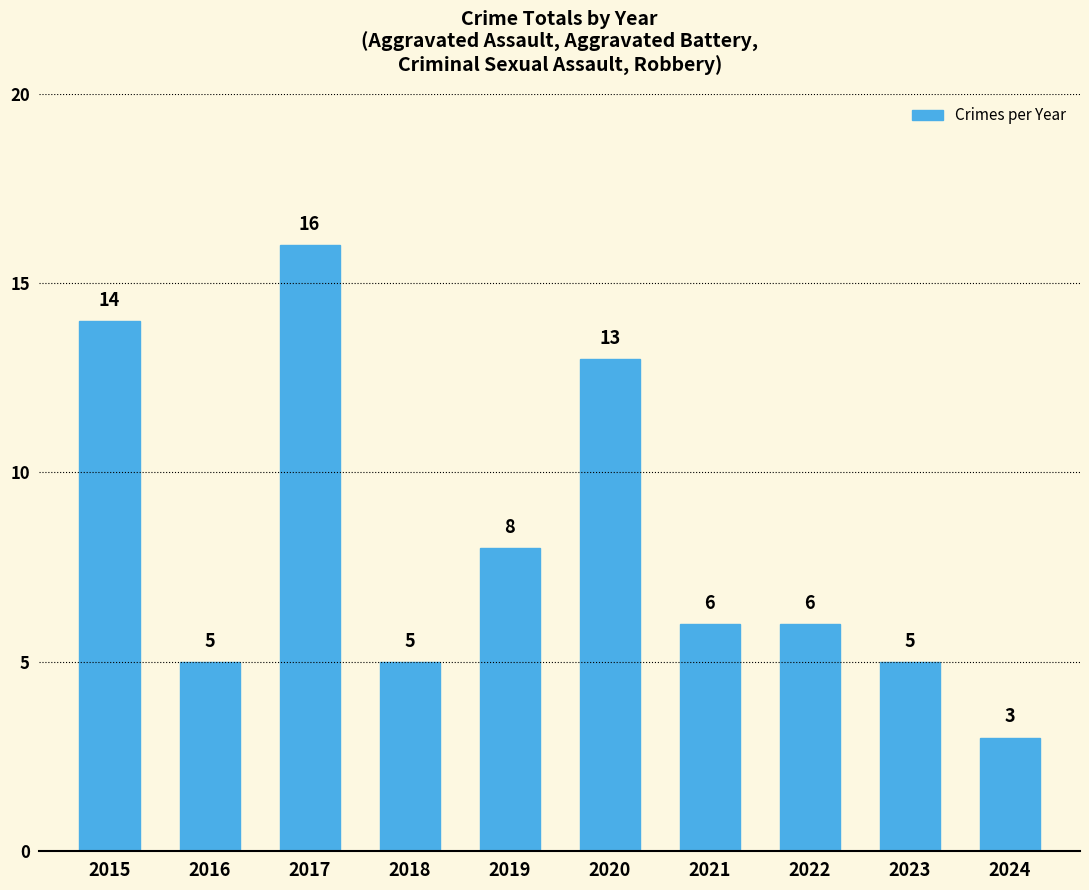

What is the change in value from 2017 to 2023?

-11